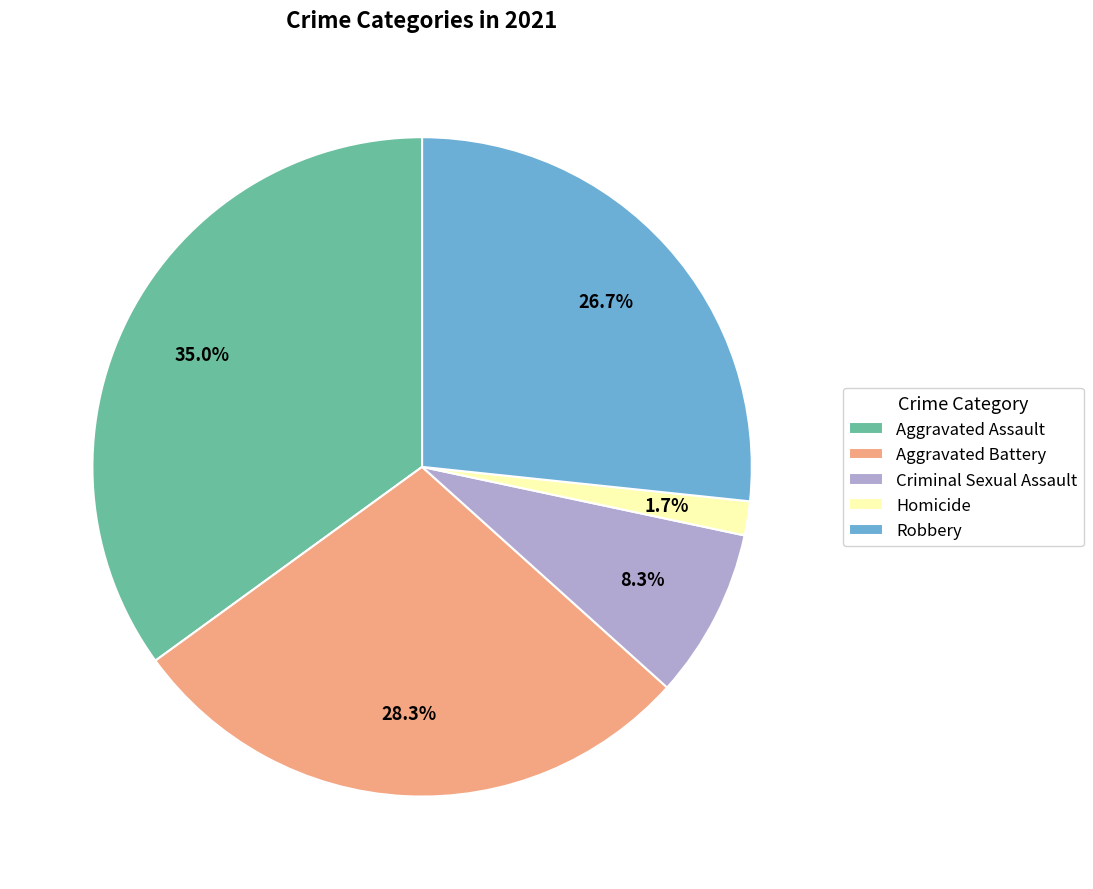

Is there a majority slice in this chart?

No